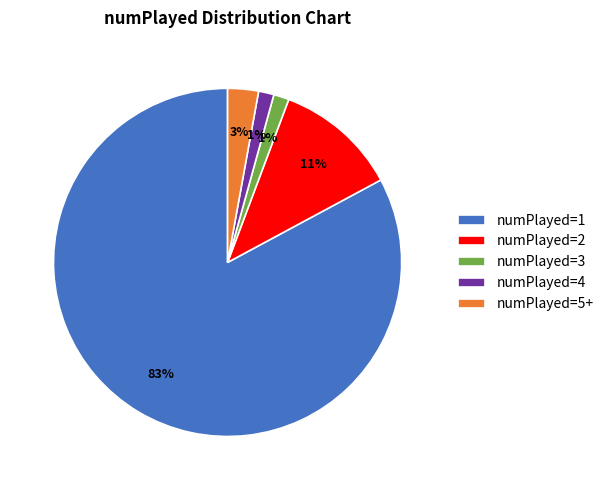

Do numPlayed=4 and numPlayed=2 together represent more than half of the pie?

No